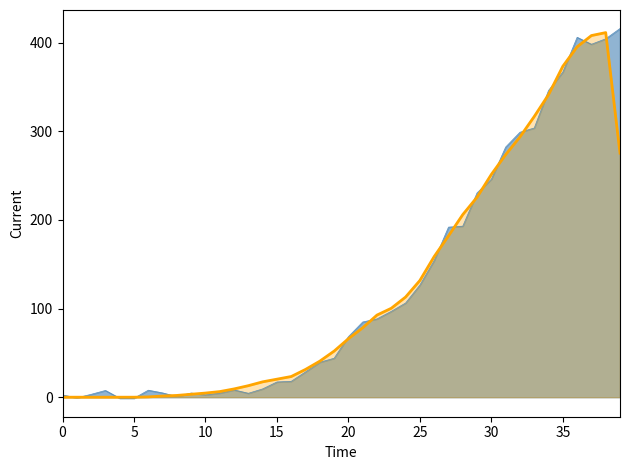

What is the maximum value shown in the chart?

416.0